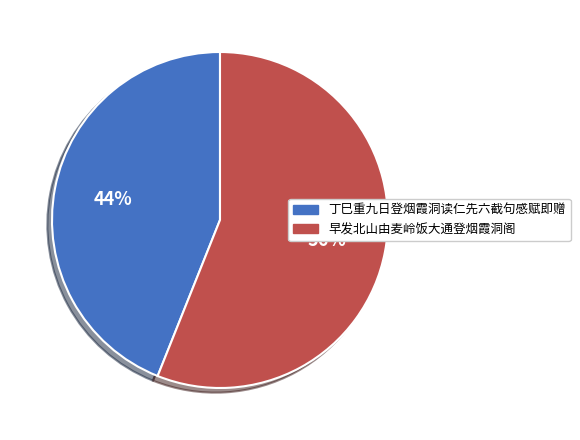

What is the ratio of the value at 早发北山由麦岭饭大通登烟霞洞阁 to the value at 丁巳重九日登烟霞洞读仁先六截句感赋即赠?

1.3